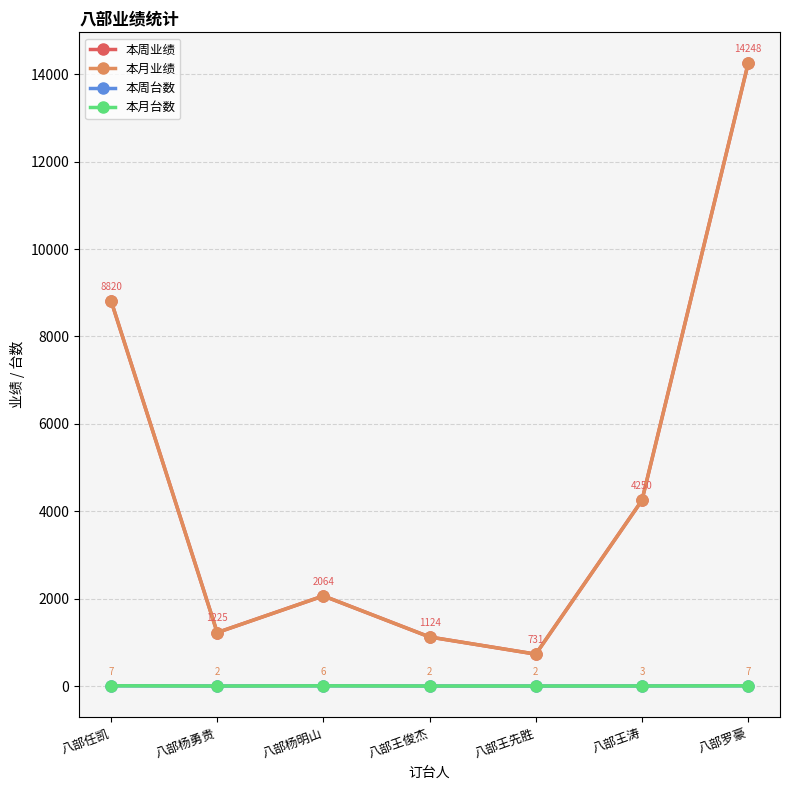

True or false: 本周业绩 has a value of 2064 at 八部杨明山.

True